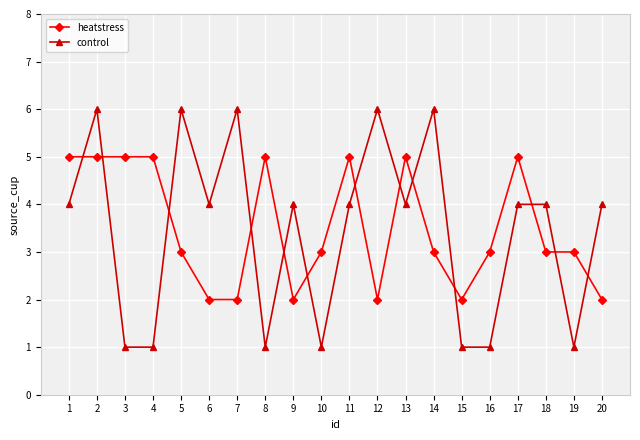

Is it true that control equals 1 at 4?

True